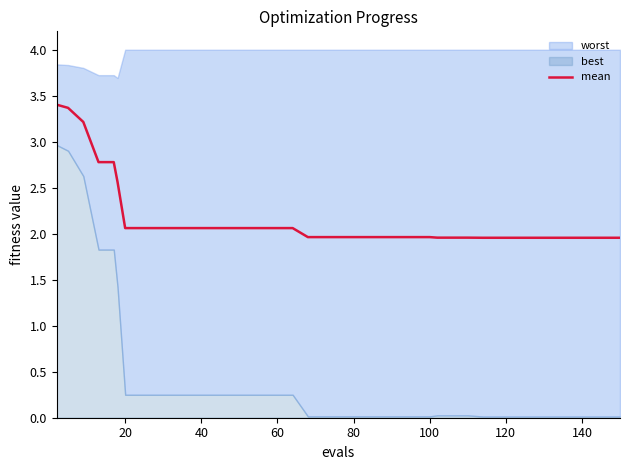

Reading left to right, list all the values displayed in this chart.

3.4	3.4	3.2	2.8	2.8	2.6	2.1	2.1	2.1	2.1	2.1	2.1	2.1	2.1	2.1	2.1	2.1	2.1	2.0	2.0	2.0	2.0	2.0	2.0	2.0	2.0	2.0	2.0	2.0	2.0	2.0	2.0	2.0	2.0	2.0	2.0	2.0	2.0	2.0	2.0